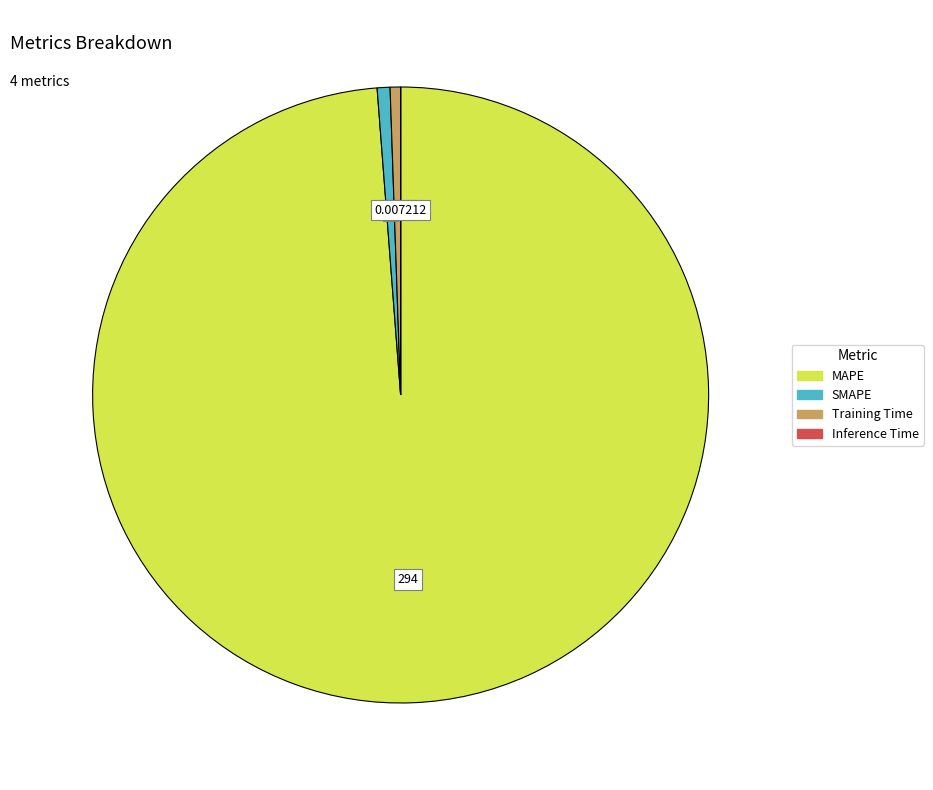

Is there any slice that represents more than half of the pie?

Yes